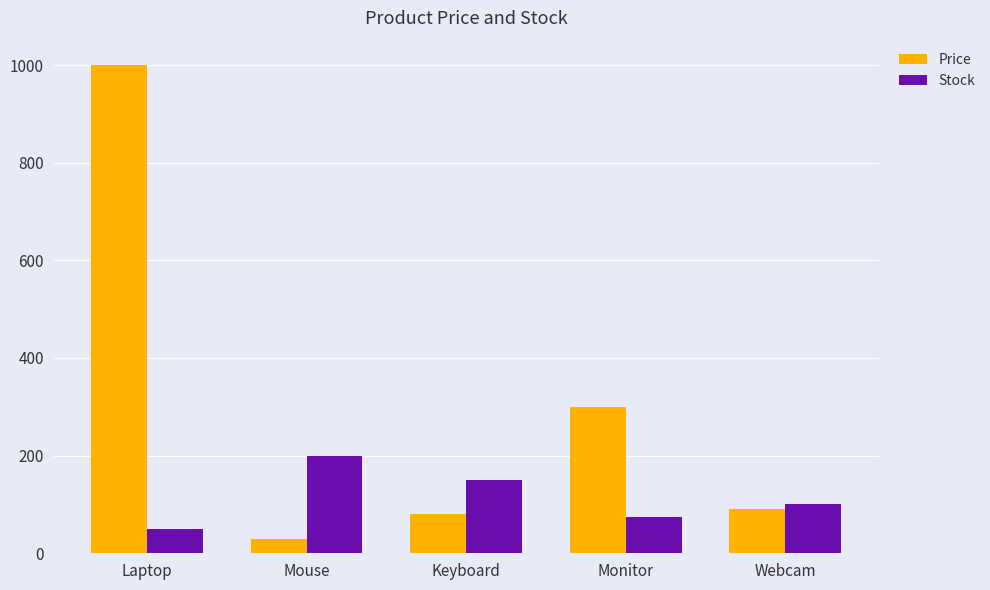

How many bars are there in total?

10